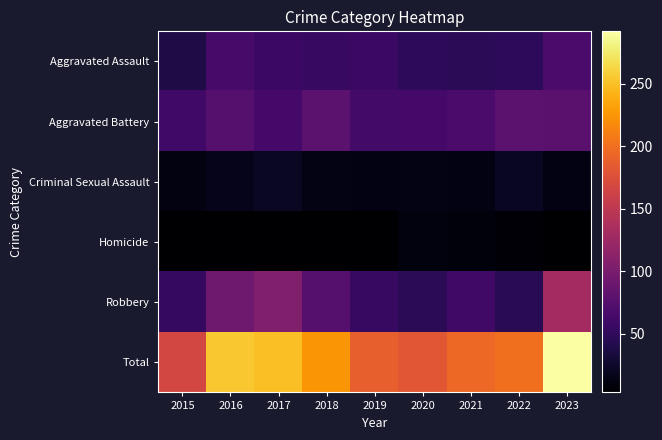

At how many categories does at least one series exceed 174?

8